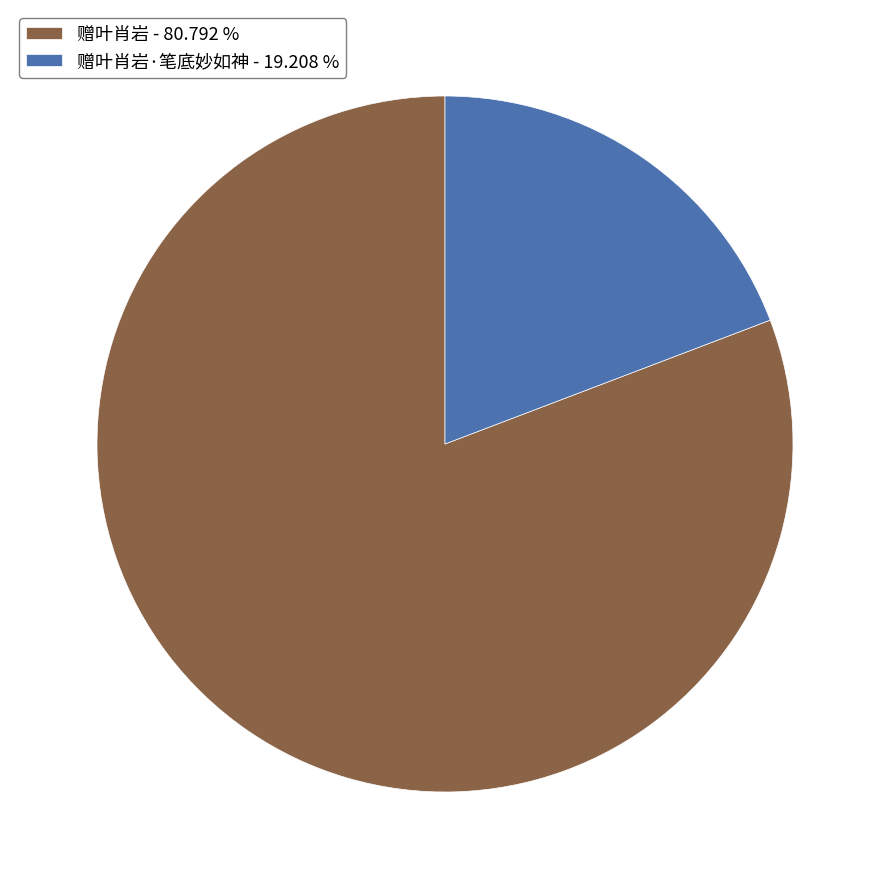

Do 赠叶肖岩·笔底妙如神 - 19.208 % and 赠叶肖岩 - 80.792 % together represent more than half of the pie?

Yes